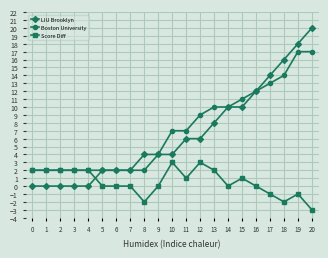

List the series in order of their peak value, lowest first.

Score Diff, Boston University, LIU Brooklyn